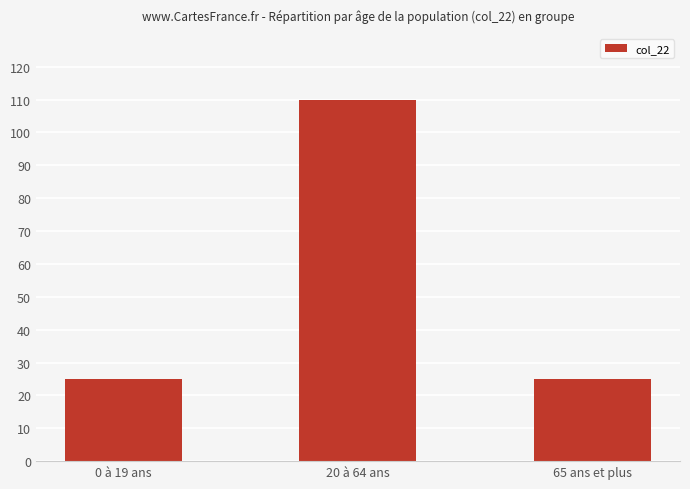

What is the label of the 3rd bar from the right?

0 à 19 ans